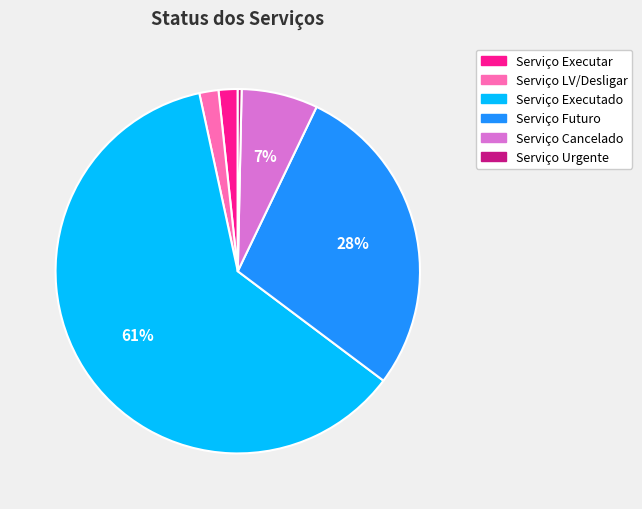

Is it true that Serviço Executado is 61% of the pie?

True